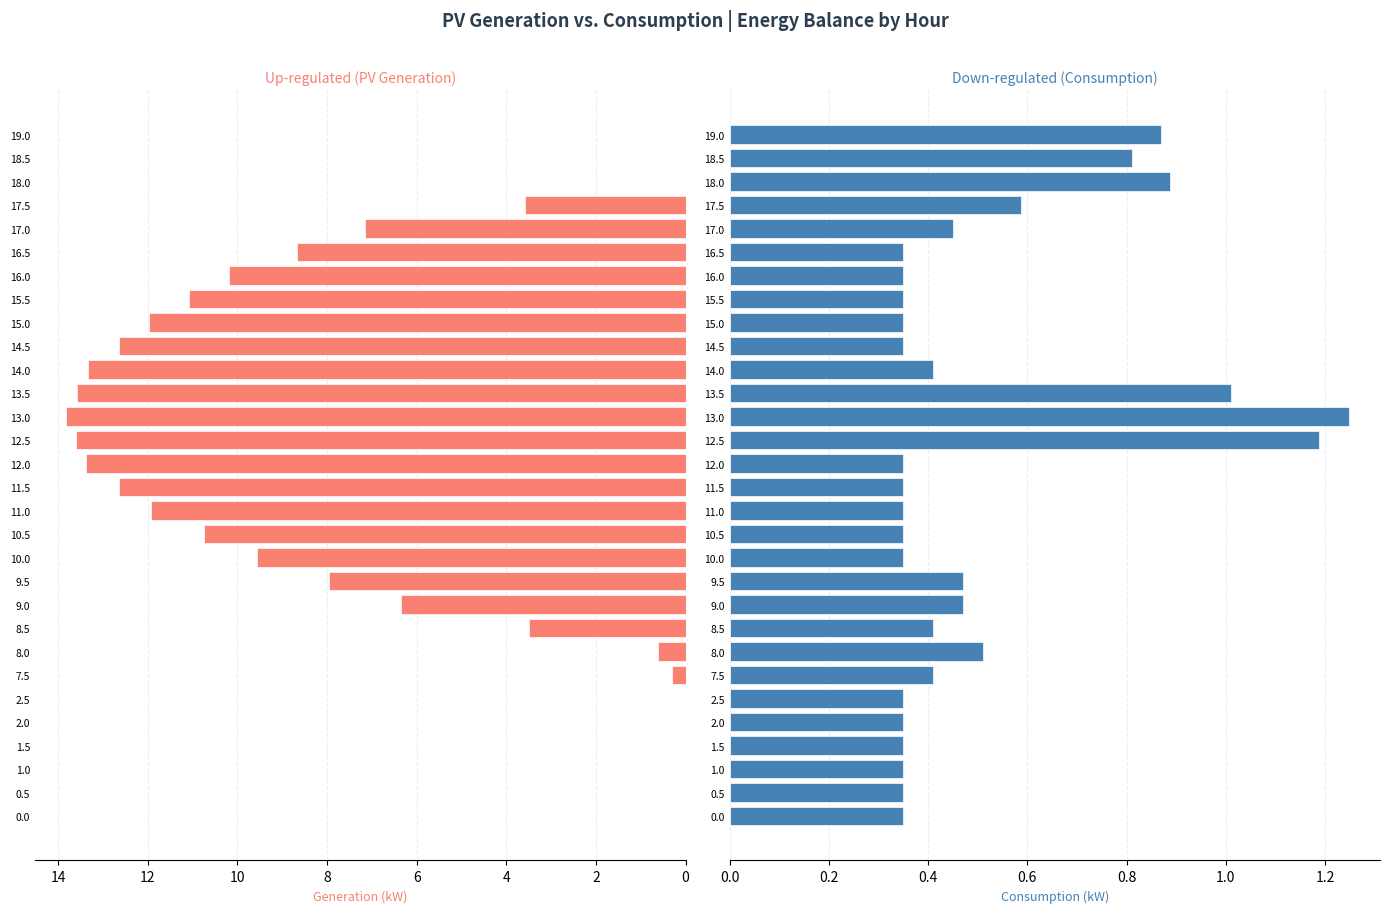

How many bars are there in each group?

2